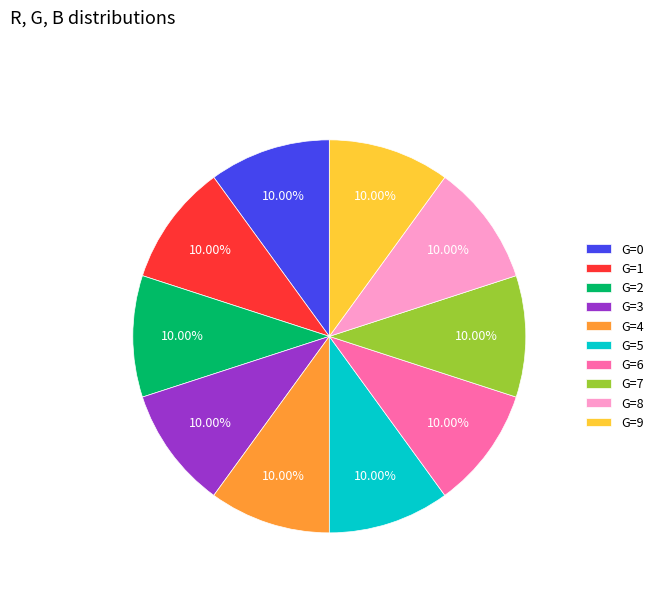

What percentage is the G=7 slice, to the nearest percent?

10%